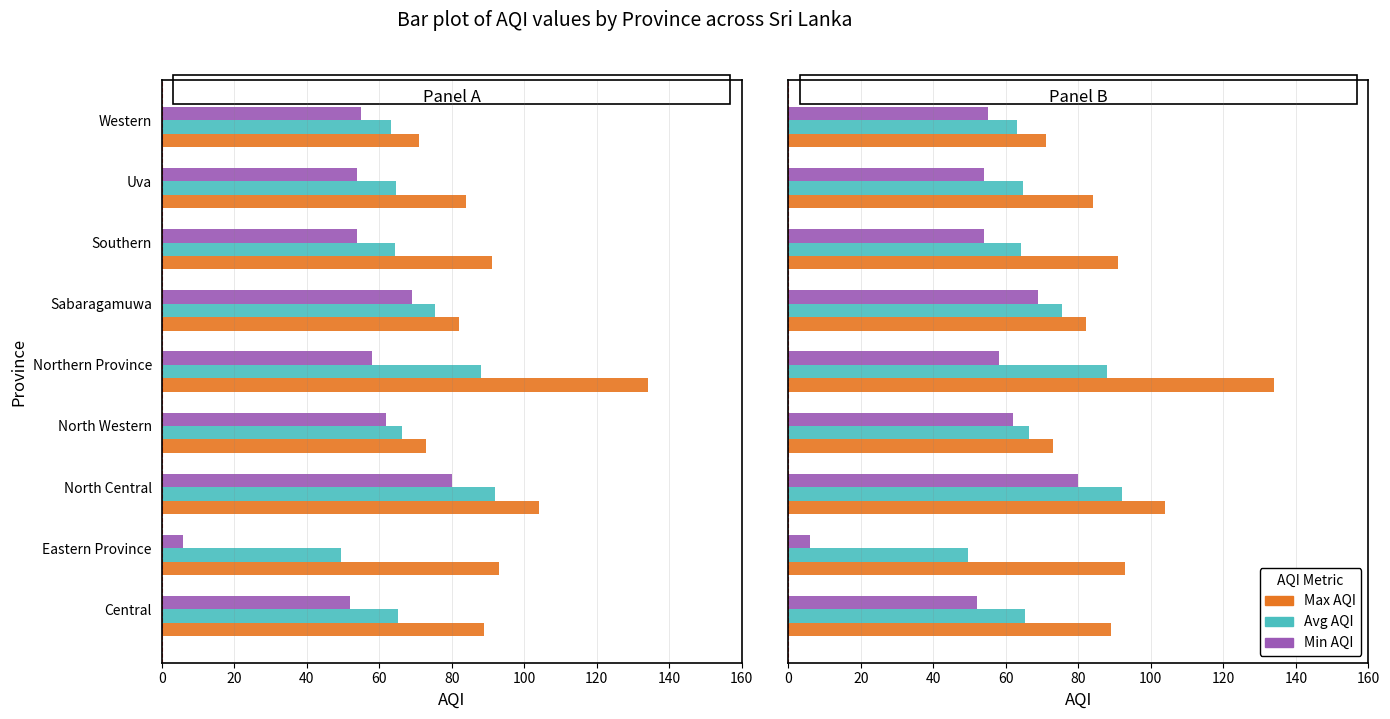

What is the difference between the maximum and second lowest values in the Max AQI series?

61.0